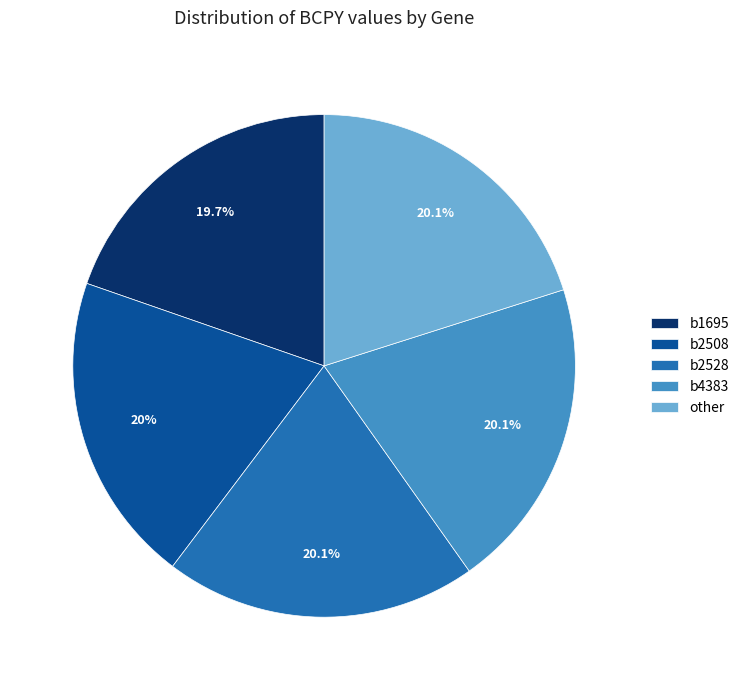

What percentage is NOT represented by b1695?

80.3%